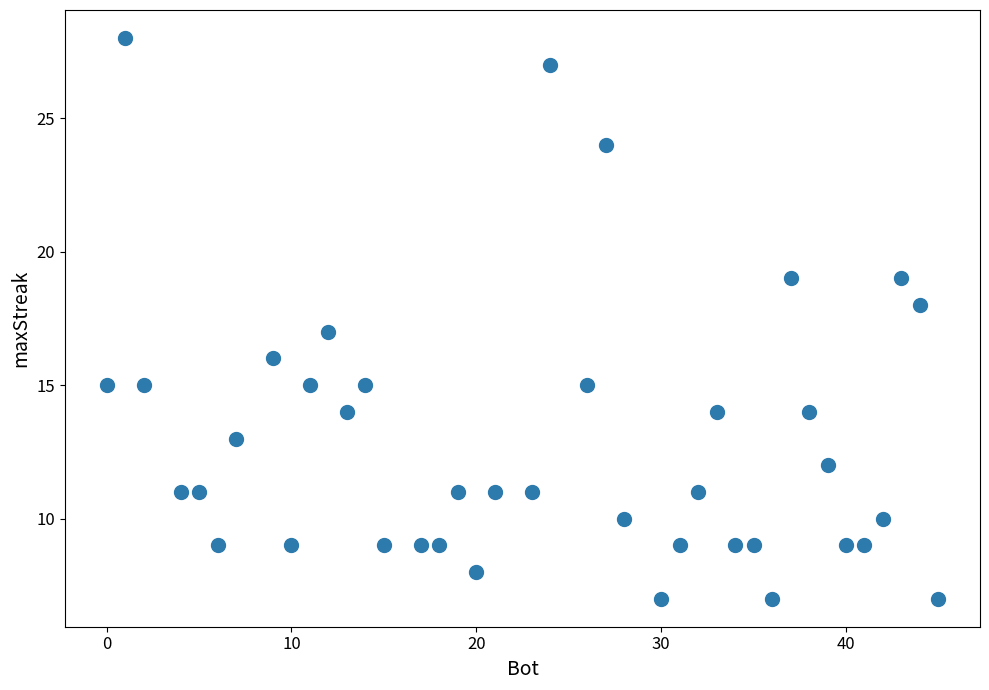

What is the range of Y values (max minus min)?

21